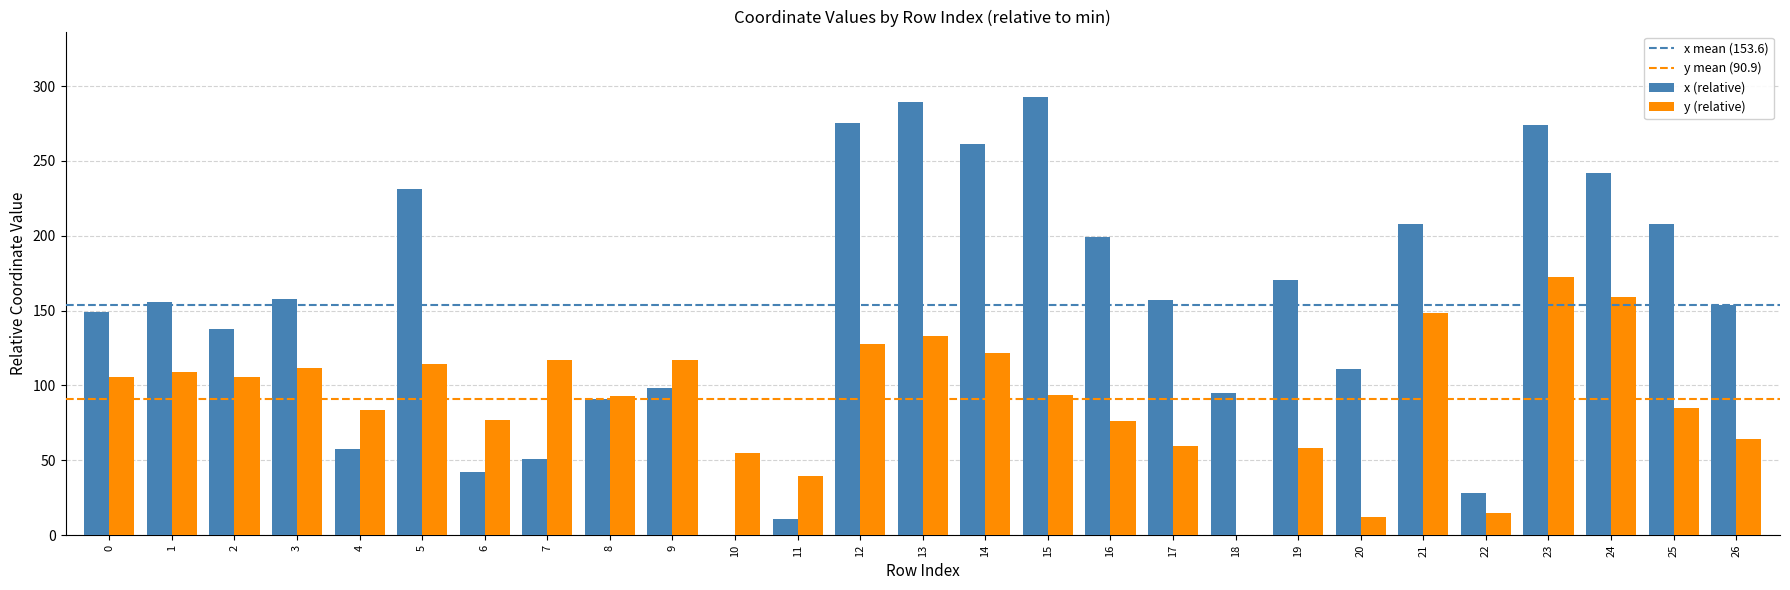

How many groups of bars are there?

27